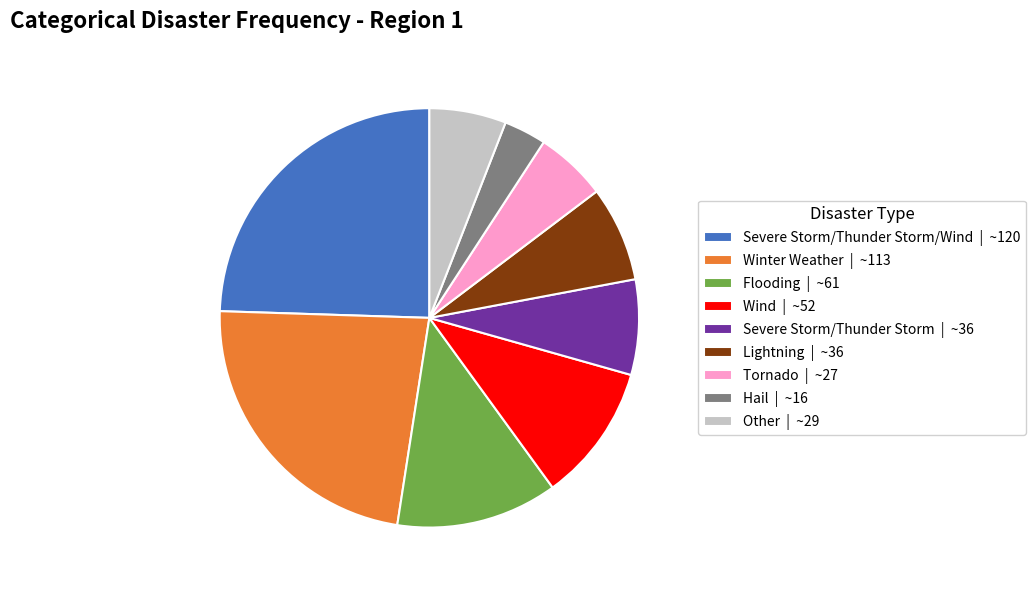

Which slice is the largest?

Severe Storm/Thunder Storm/Wind | ~120